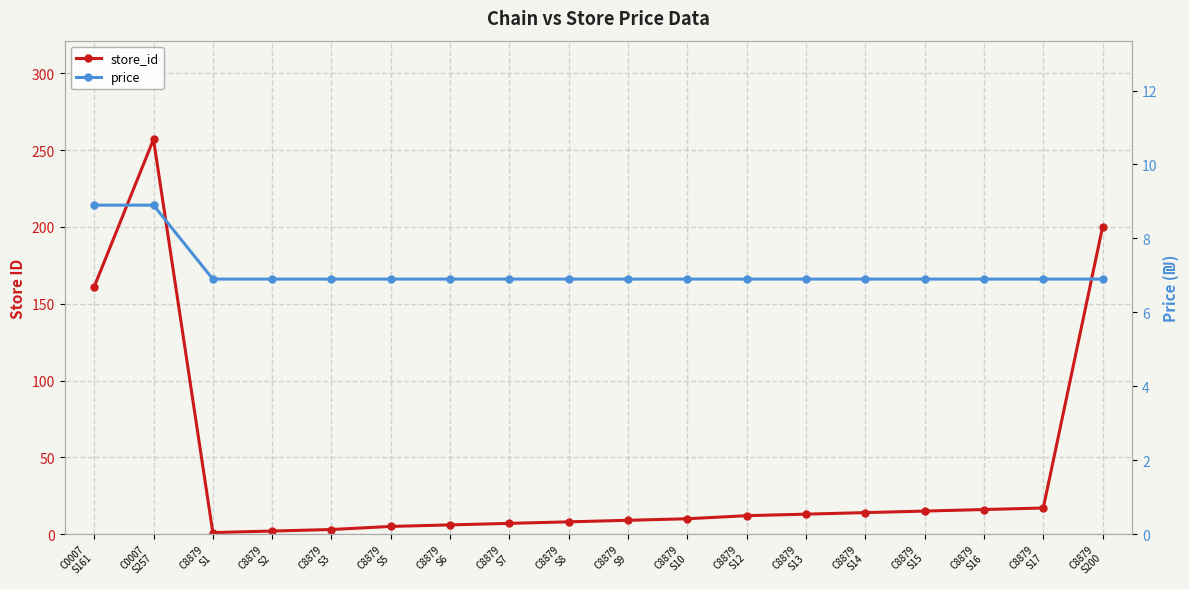

What is the difference between the second highest and minimum values in the price series?

2.0